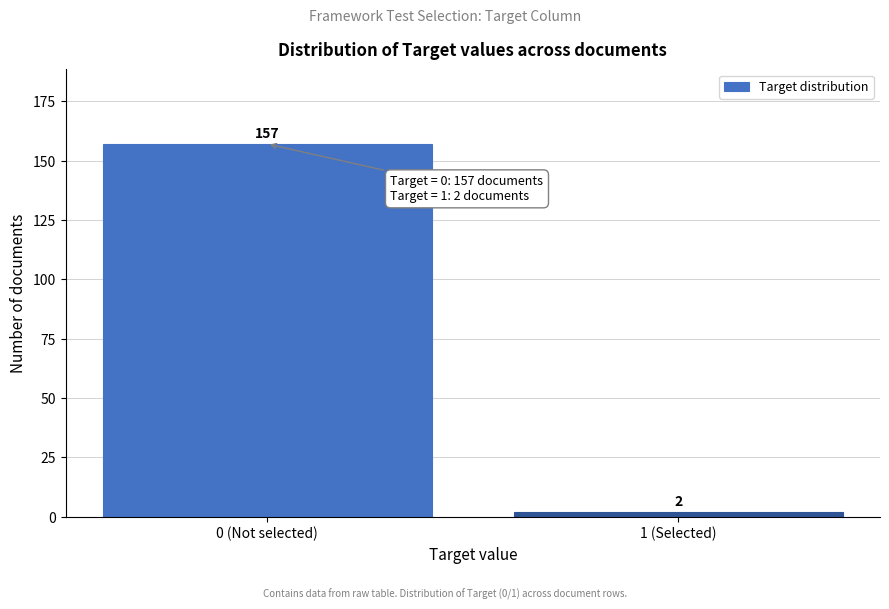

Reading right to left, extract all data points from this chart.

1 (Selected)=2	0 (Not selected)=157